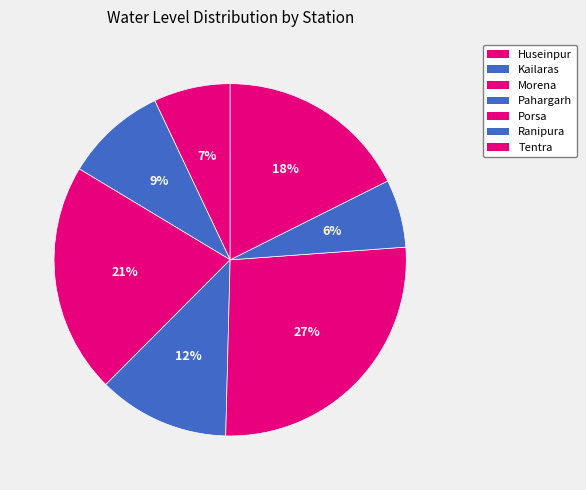

How many segments does this pie chart have?

7